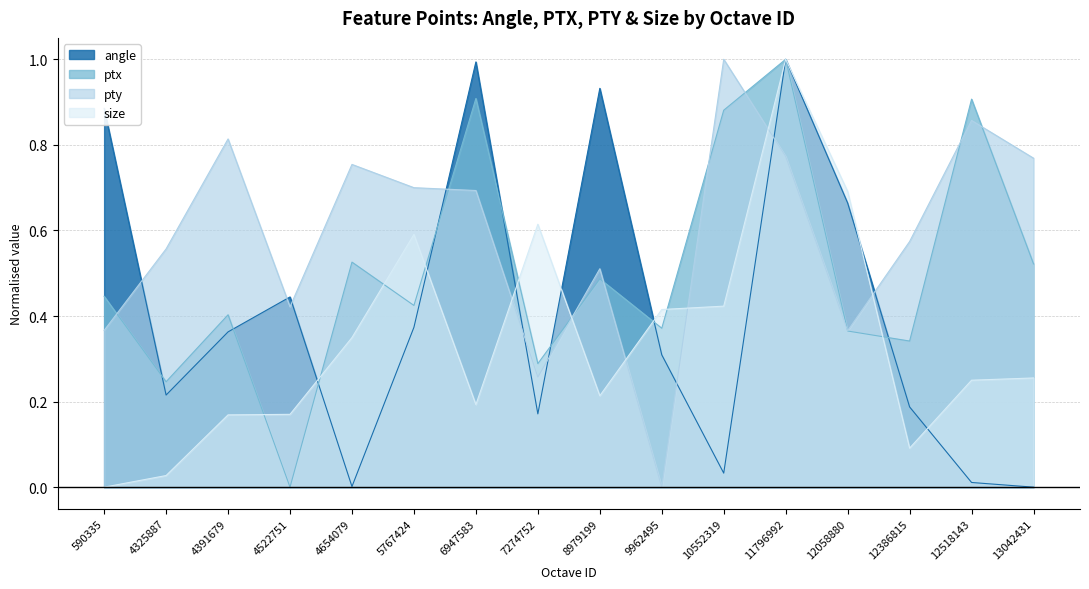

List the series in order of their overall mean, highest first.

pty, ptx, angle, size